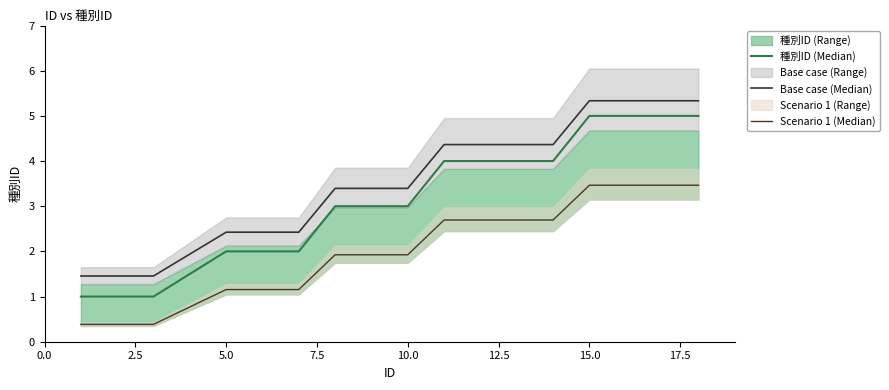

What is the value of the 種別ID (Median) point at the 1st from the left?

1.0